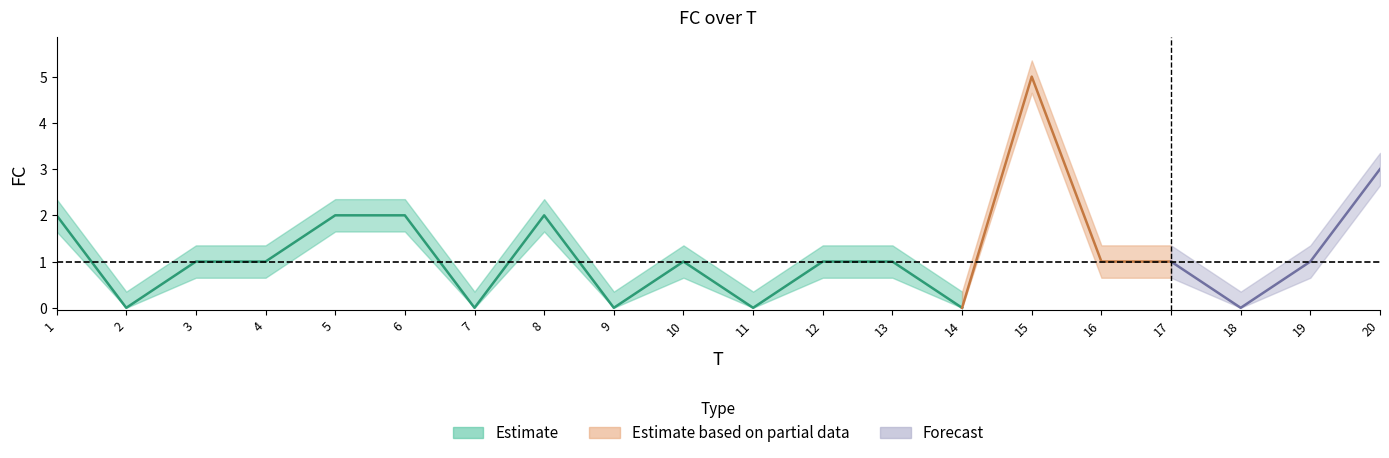

What is the difference between the second highest and minimum values?

3